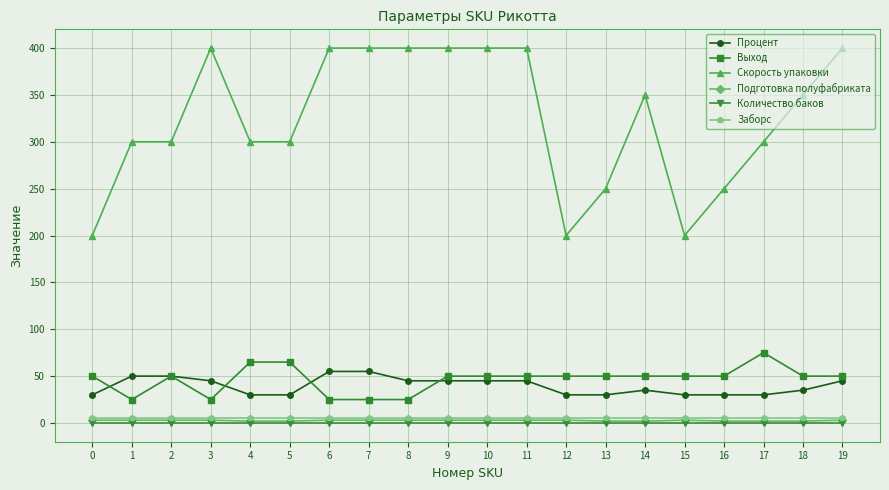

True or false: Процент has a value of 45 at 11.

True